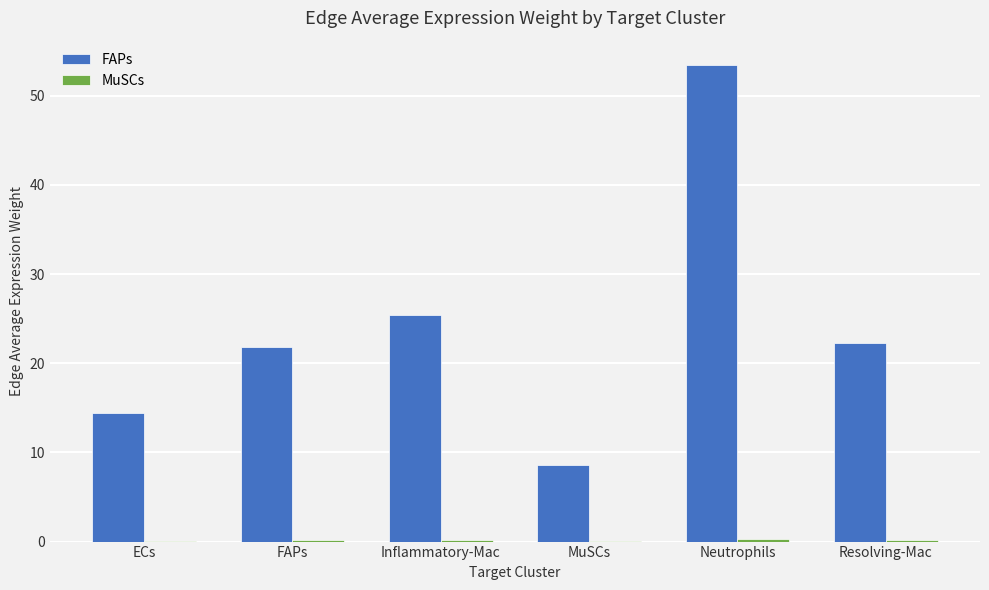

Which series has the largest total across all categories?

FAPs